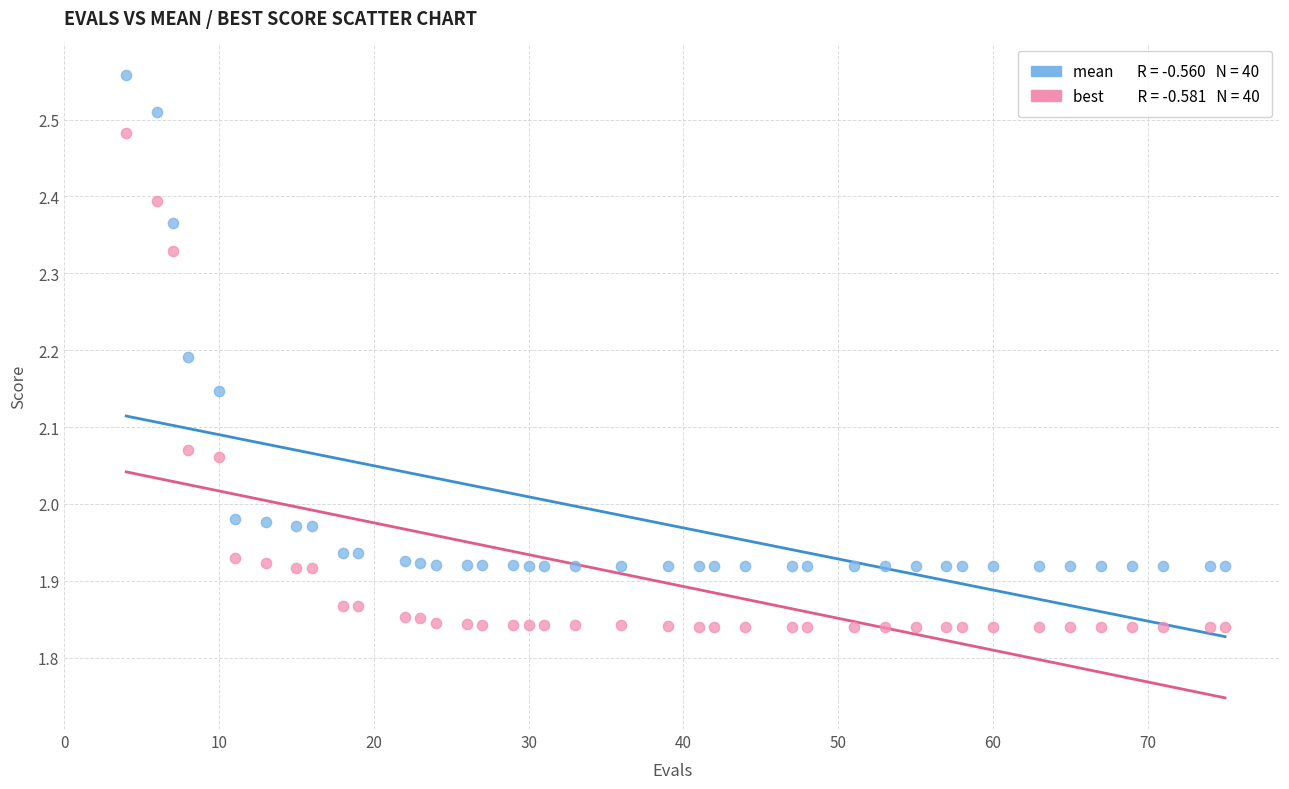

Across all data points, what is the range of X values (max minus min)?

71.0